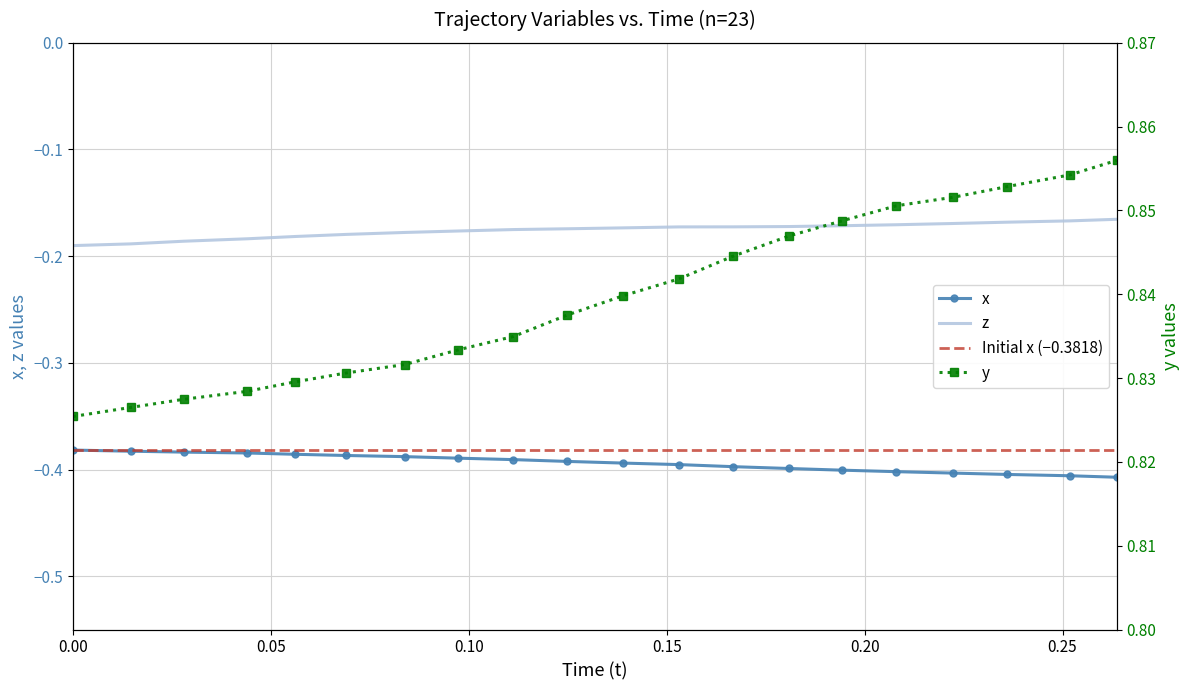

True or false: x and z intersect in this chart.

False